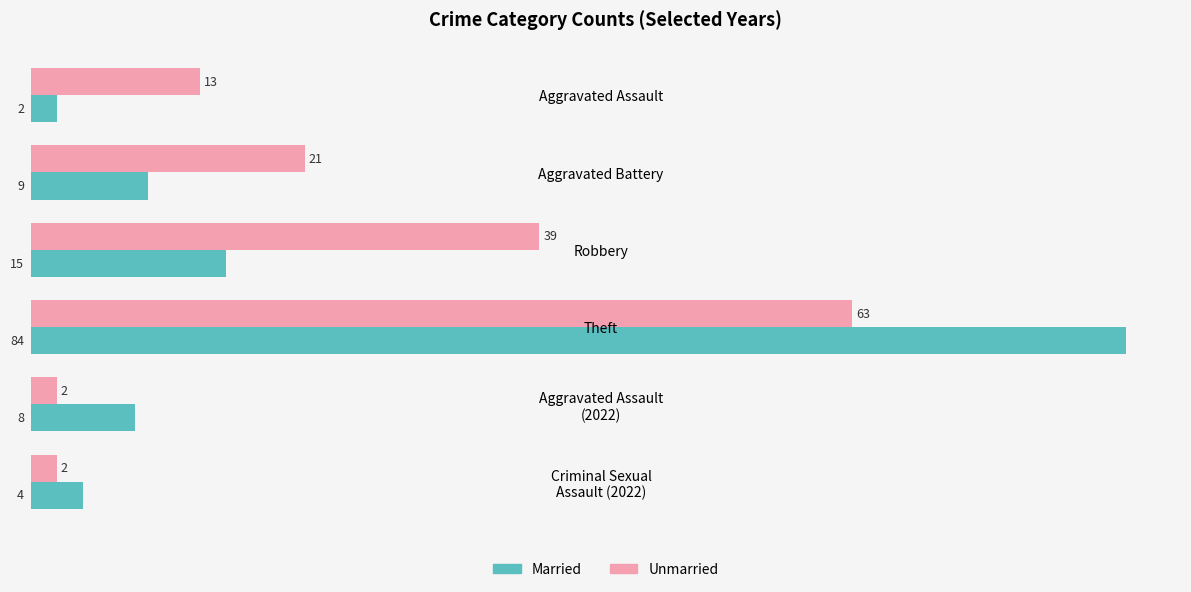

What is the total value across all series at Aggravated Battery?

30